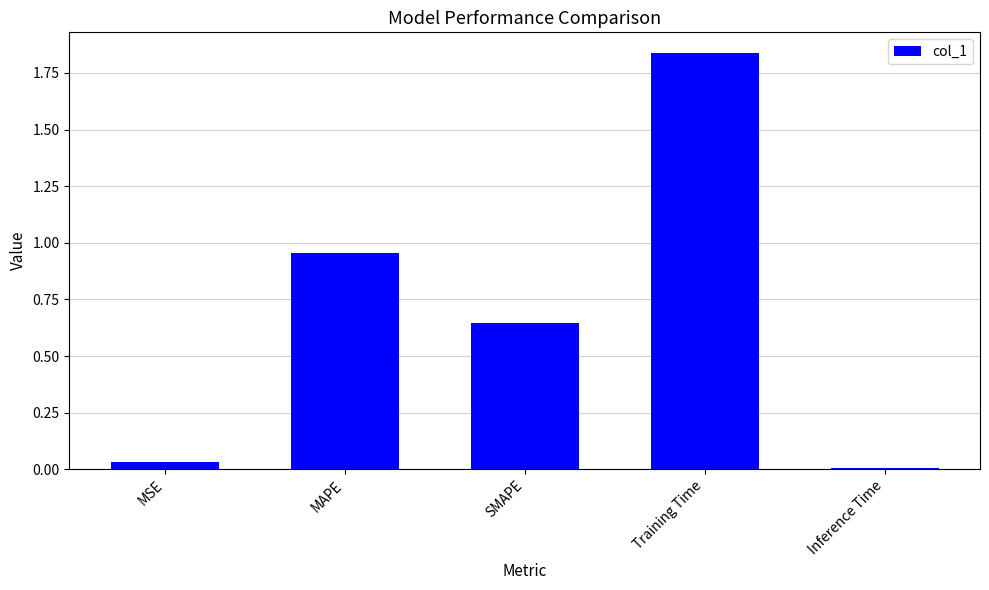

The value at SMAPE is 0.9. True or false?

False